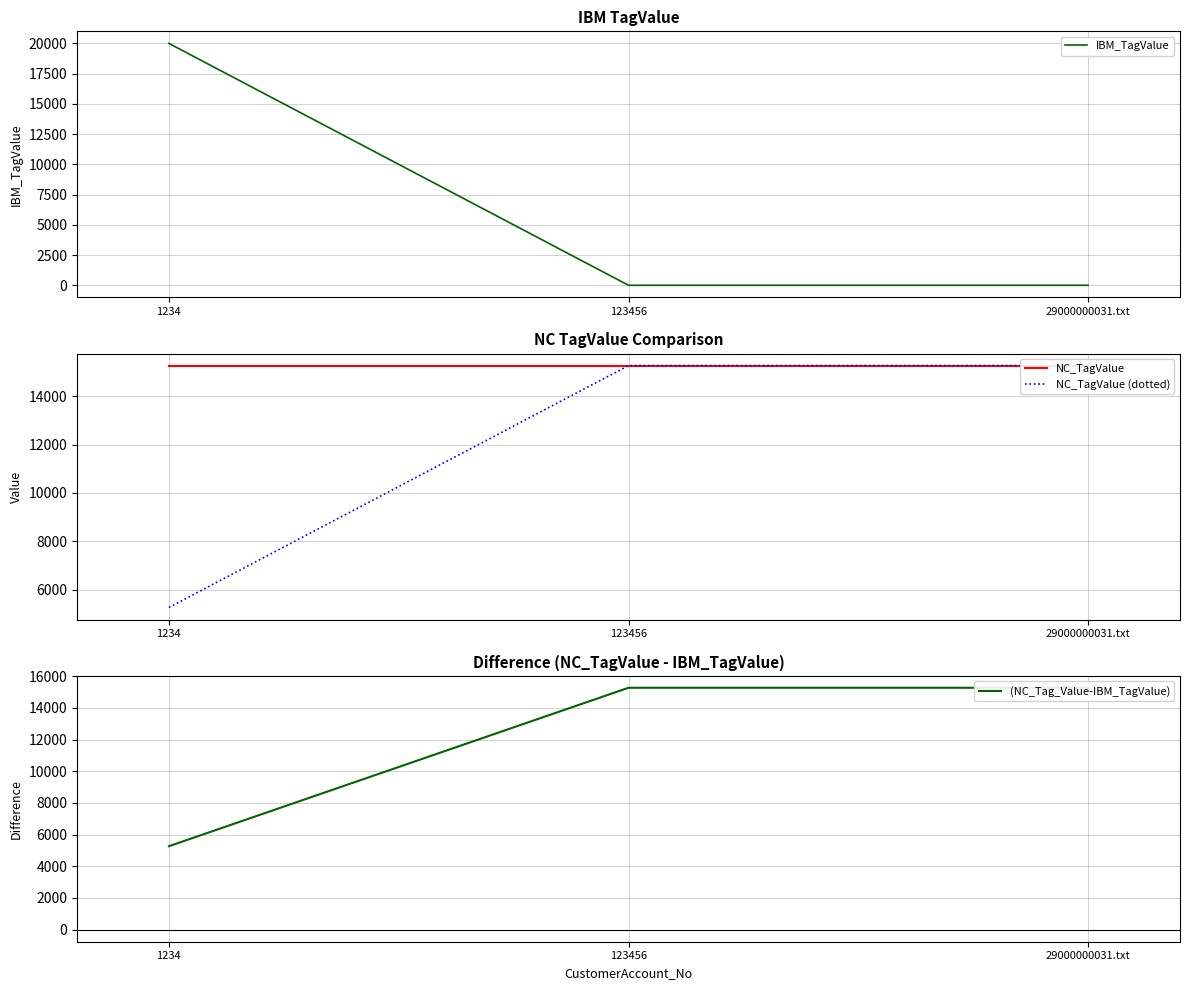

True or false: (NC_Tag_Value-IBM_TagValue) has a value of 26196 at 123456.

False